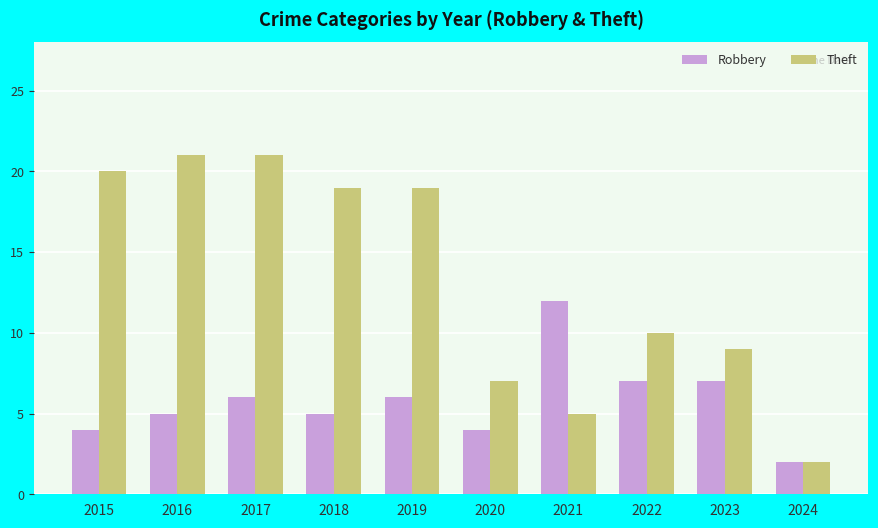

How many Robbery values are between 4 and 7?

8